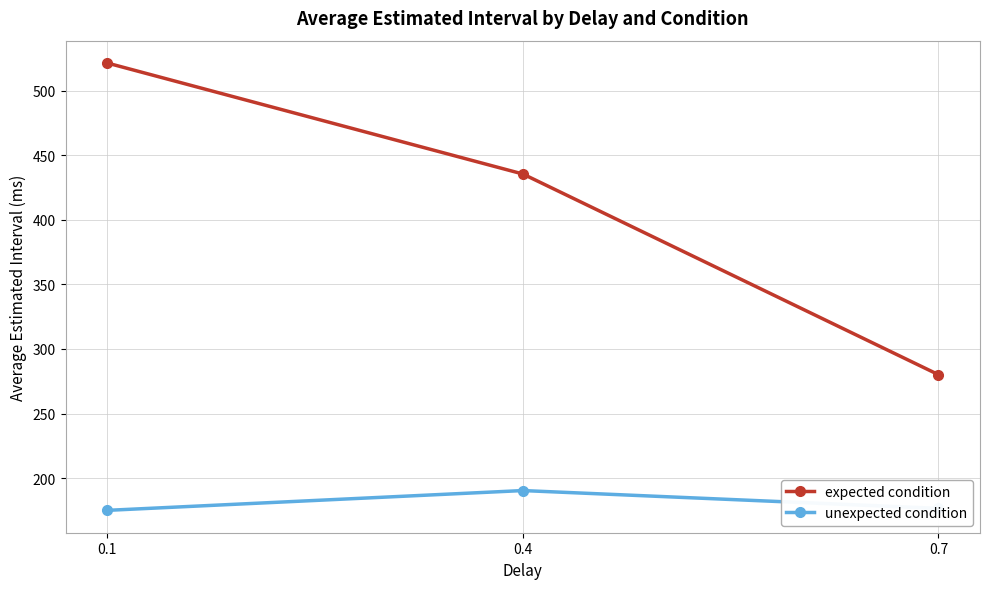

Rank the categories by expected condition value from highest to lowest.

0.1, 0.4, 0.7